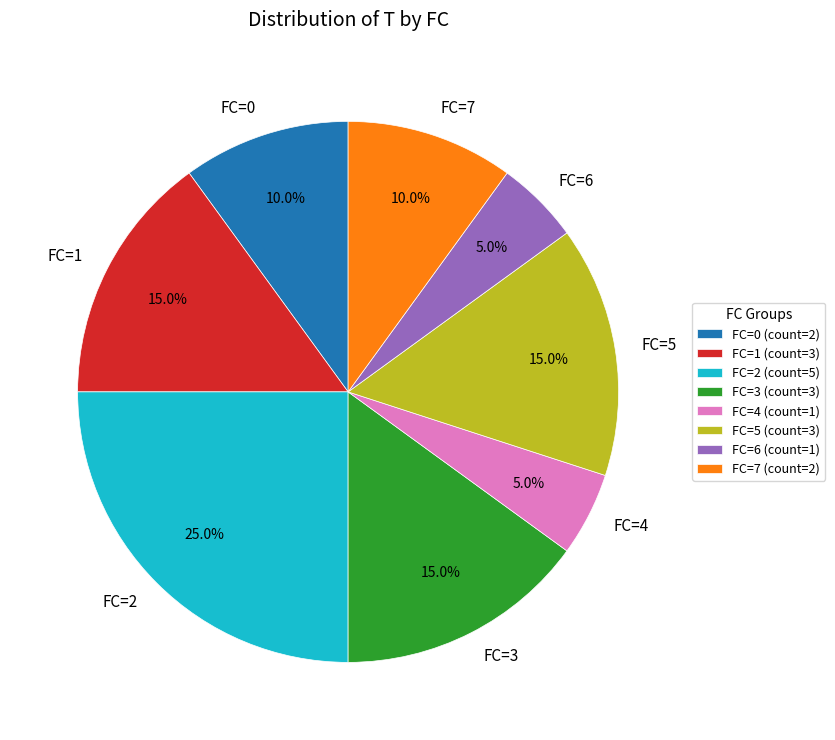

Count the number of slices in the pie.

8